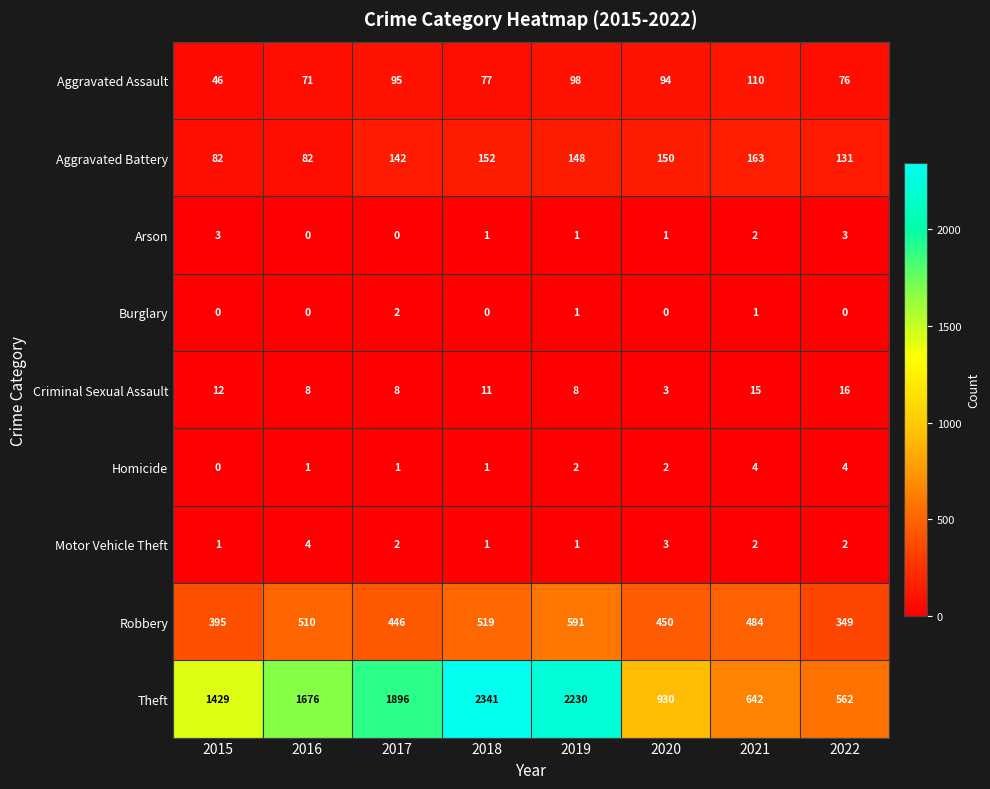

The Robbery series shows 510 at 2016. True or false?

True